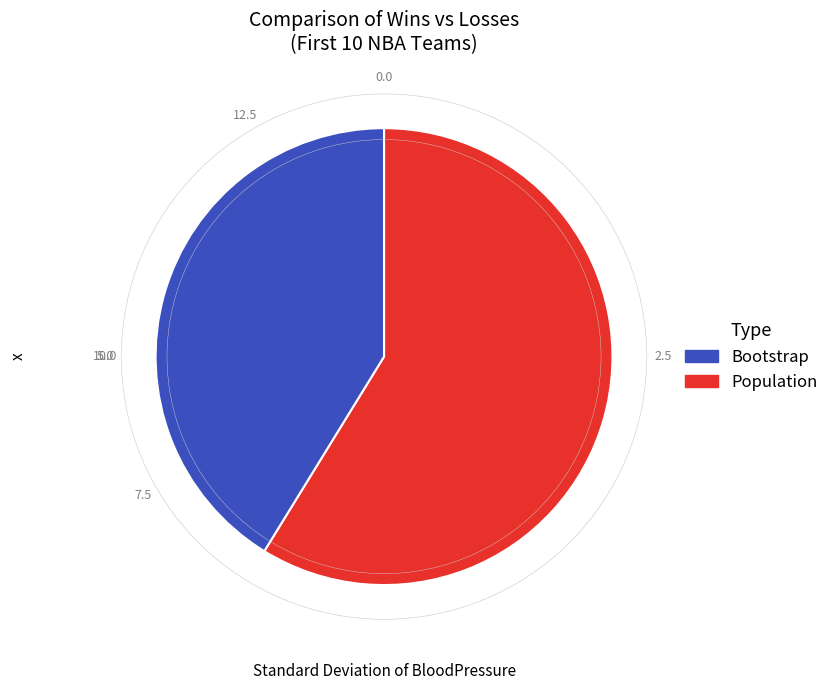

Does any single category account for the majority?

Yes